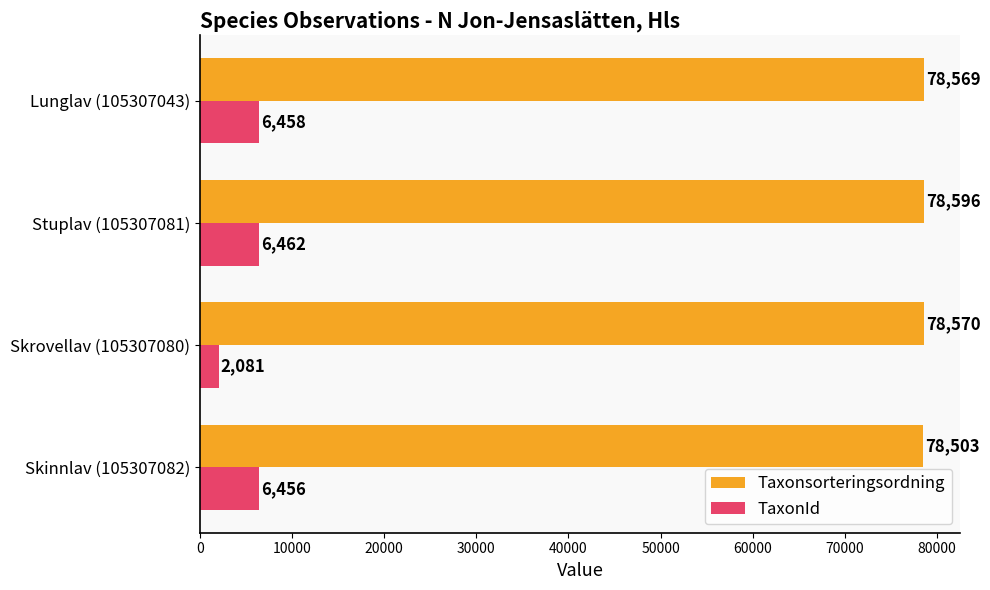

What is the difference between the maximum and minimum values in the TaxonId series?

4381